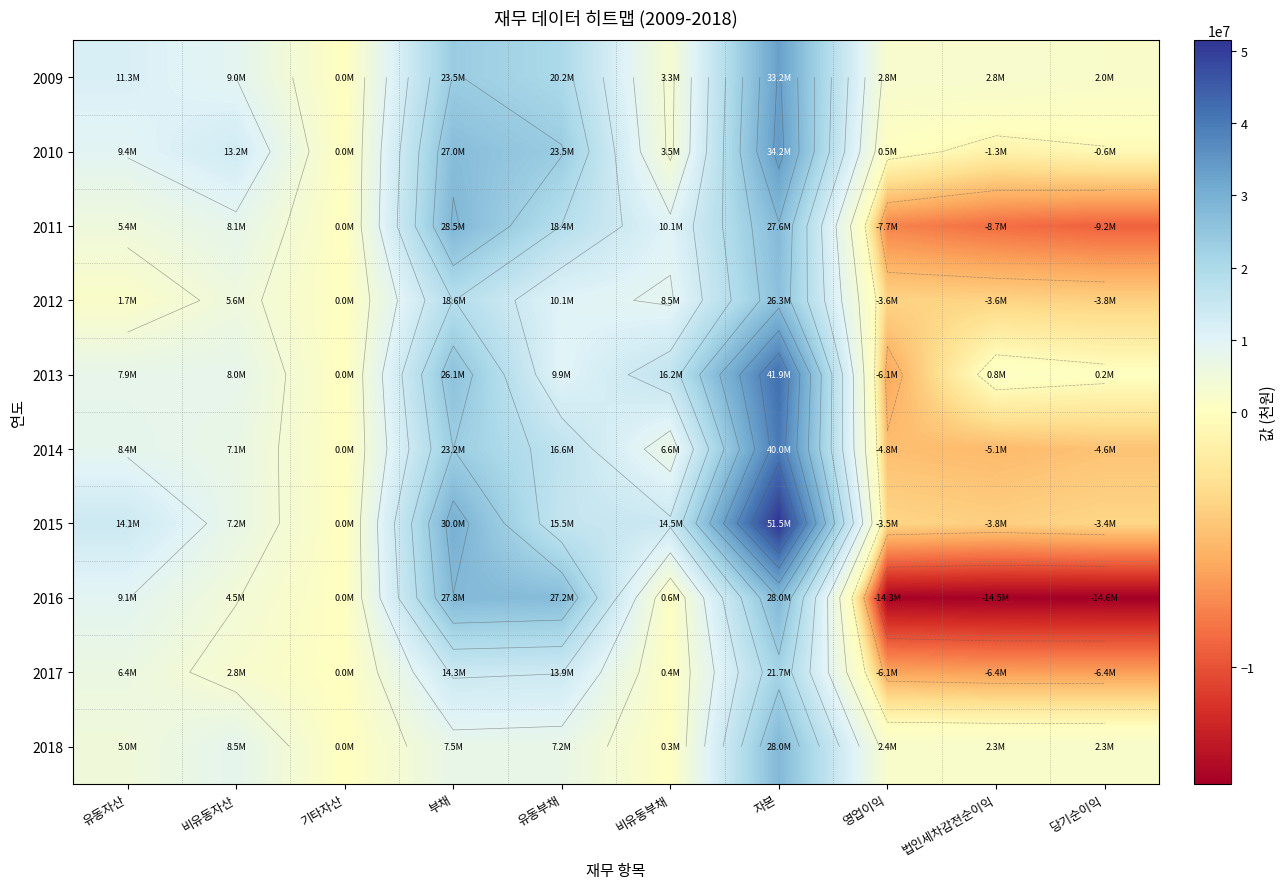

What is the average value of the 2018 series?

6358967